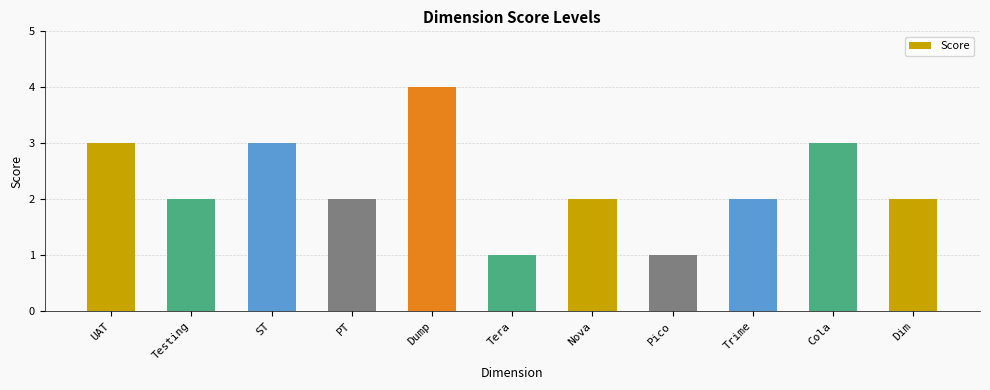

Which has a higher value, Tera or Nova?

Nova